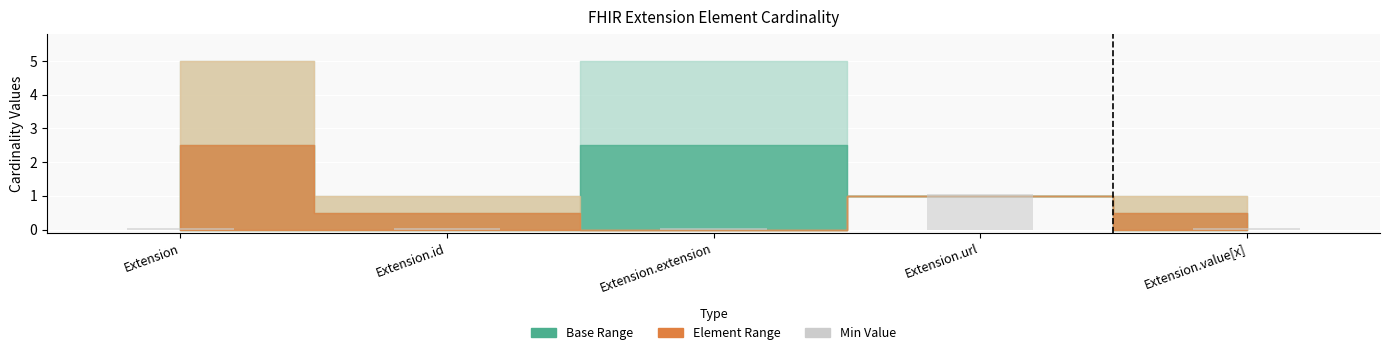

The value at Extension.url is 1.1. True or false?

True